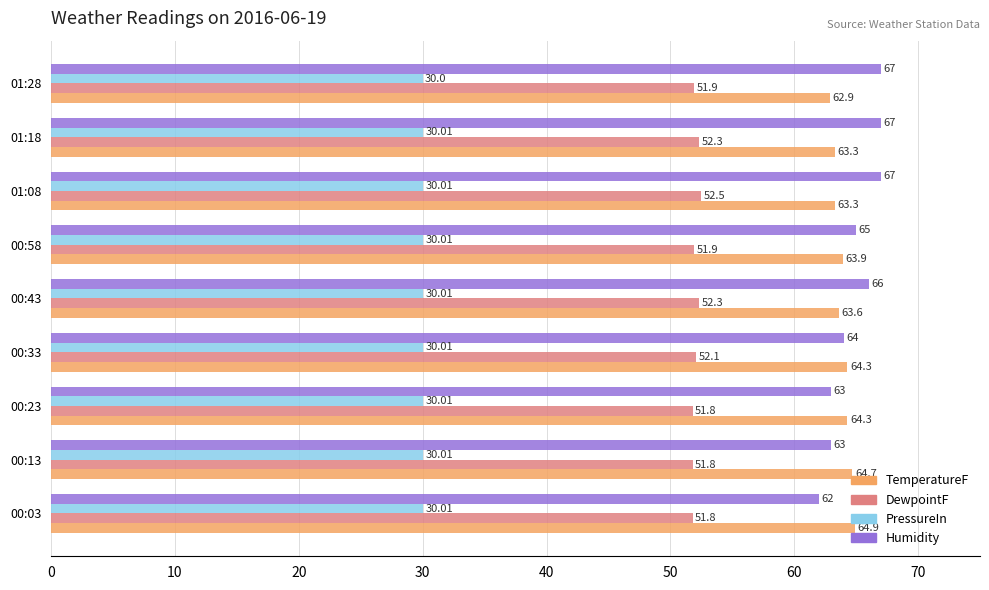

What are all the series names shown in the legend?

TemperatureF, DewpointF, PressureIn, Humidity